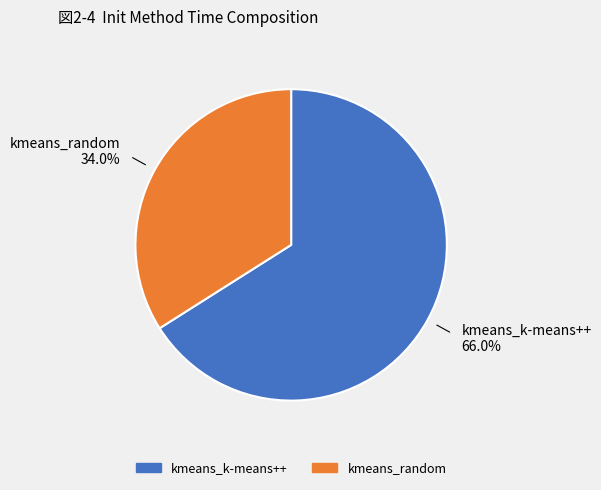

How many segments does this pie chart have?

2